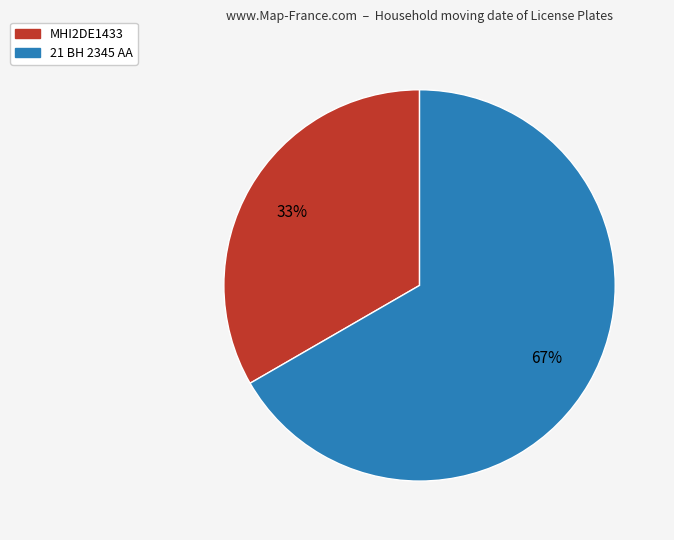

To the nearest percent, what is the average slice percentage?

50%